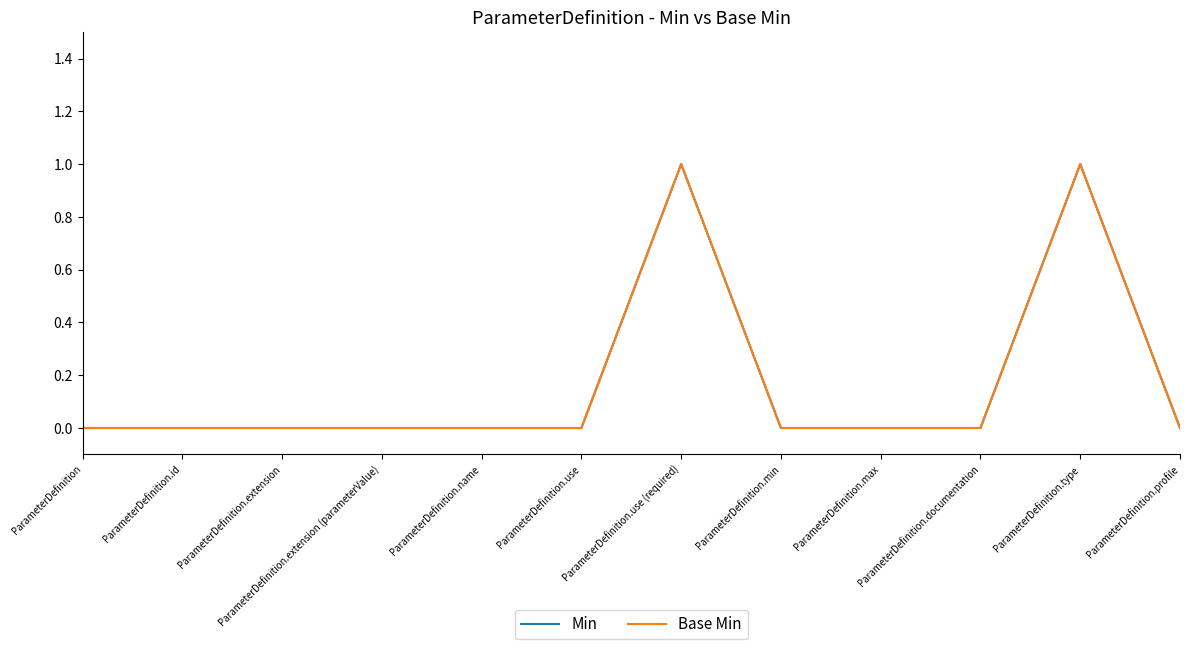

The Min series shows 1 at ParameterDefinition.min. True or false?

False